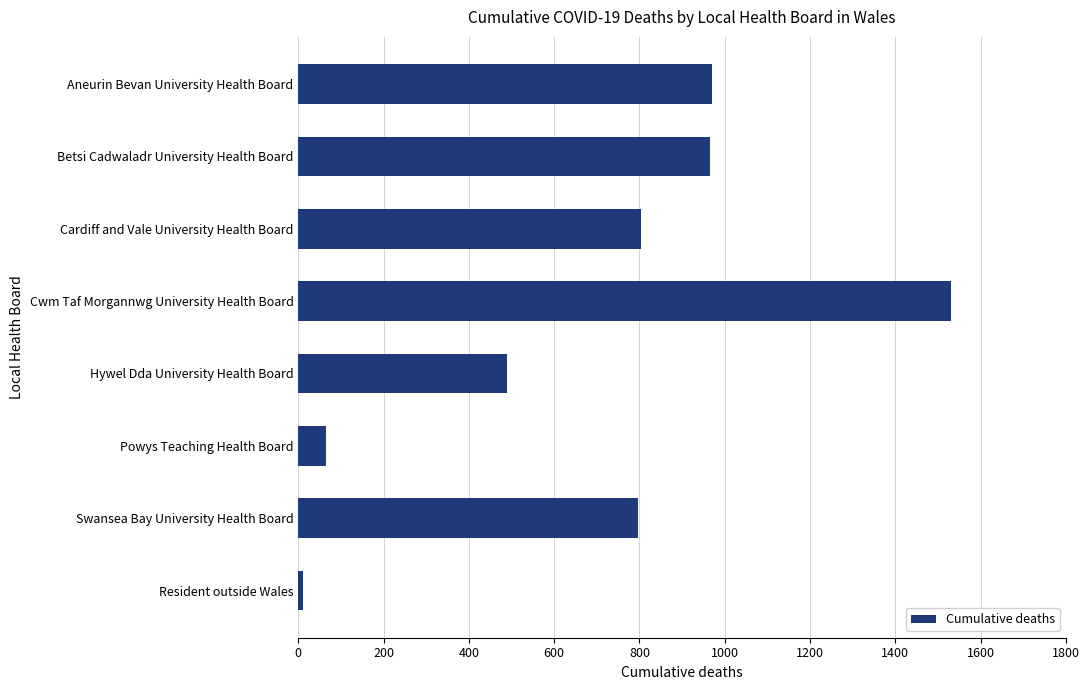

What is the approximate value at Aneurin Bevan University Health Board, to the nearest 100?

1000